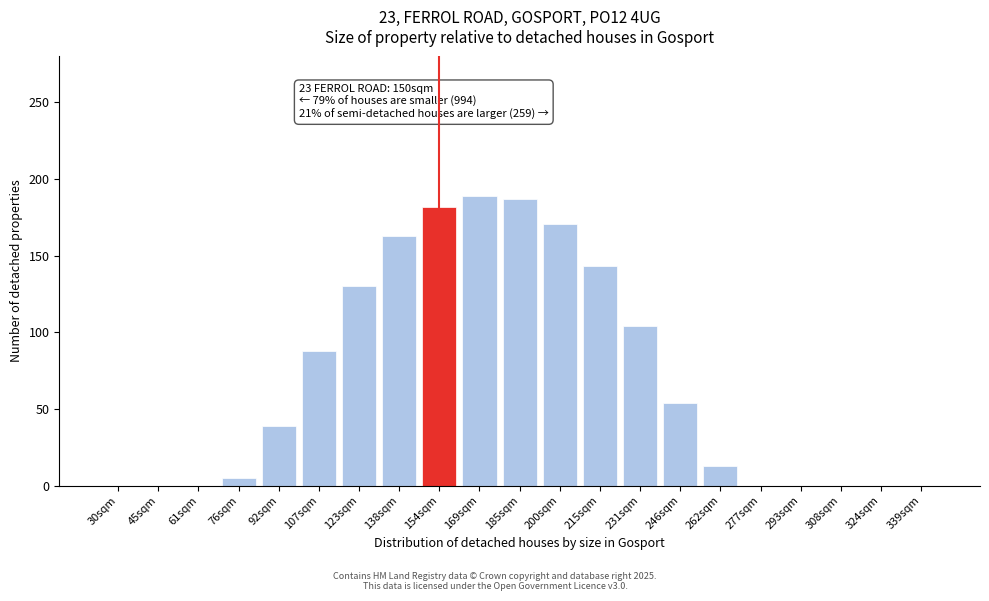

Reading right to left, list all the values displayed in this chart.

339sqm=0	324sqm=0	308sqm=0	293sqm=0	277sqm=0	262sqm=13	246sqm=54	231sqm=104	215sqm=143	200sqm=171	185sqm=187	169sqm=189	154sqm=182	138sqm=163	123sqm=130	107sqm=88	92sqm=39	76sqm=5	61sqm=0	45sqm=0	30sqm=0